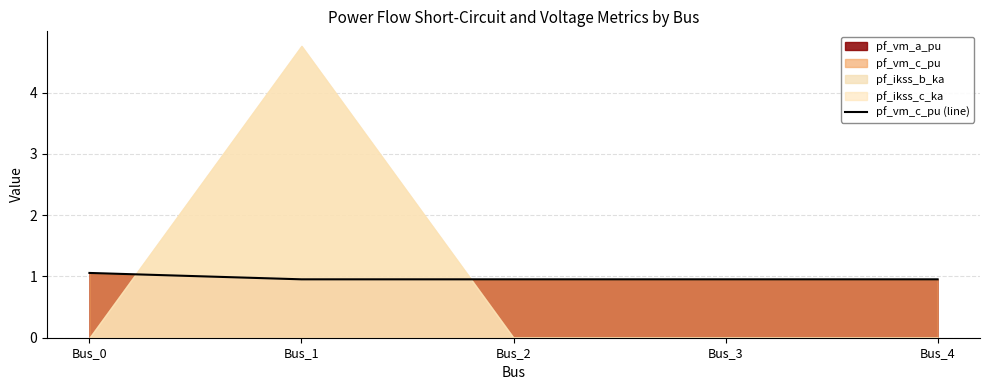

Rank the categories by value from lowest to highest.

Bus_1, Bus_2, Bus_3, Bus_4, Bus_0